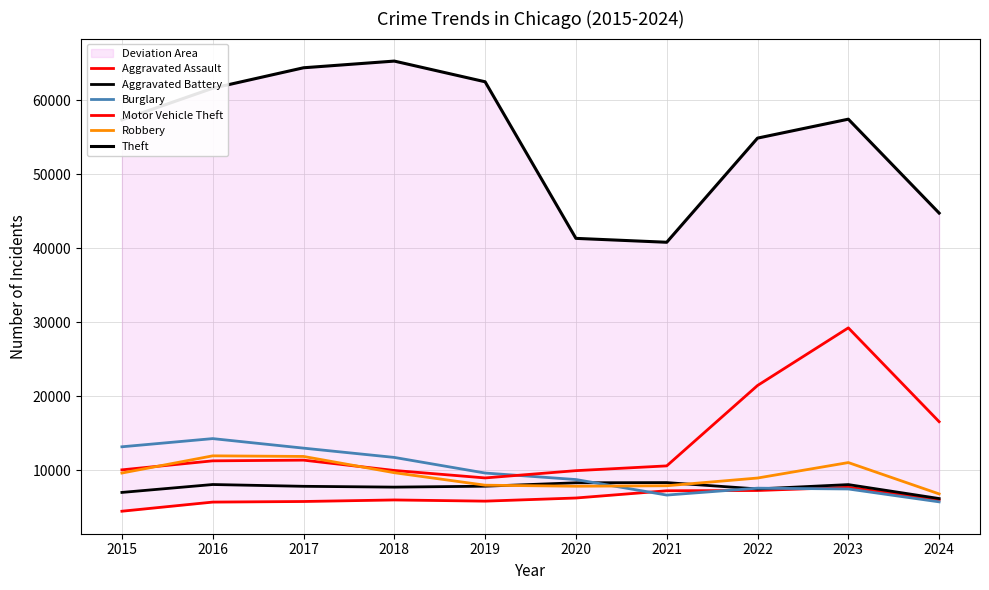

Which has a higher value, 2018 or 2023?

2023